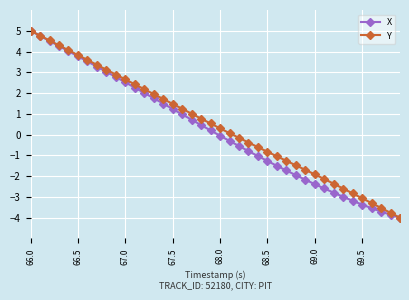

What is the minimum value for X?

-4.0